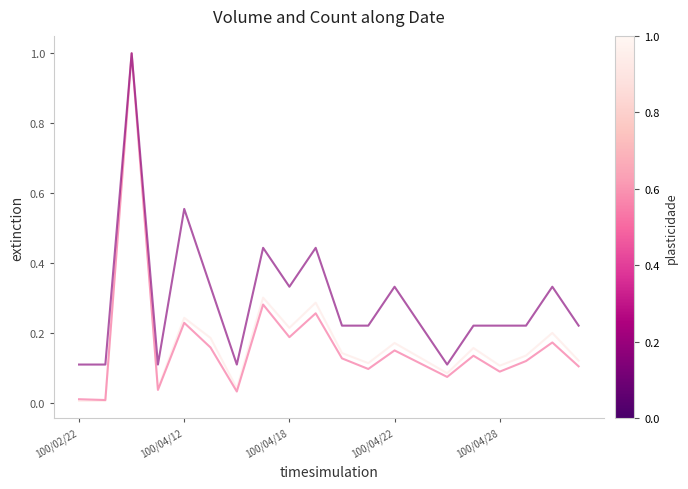

How many lines are shown in the chart?

3